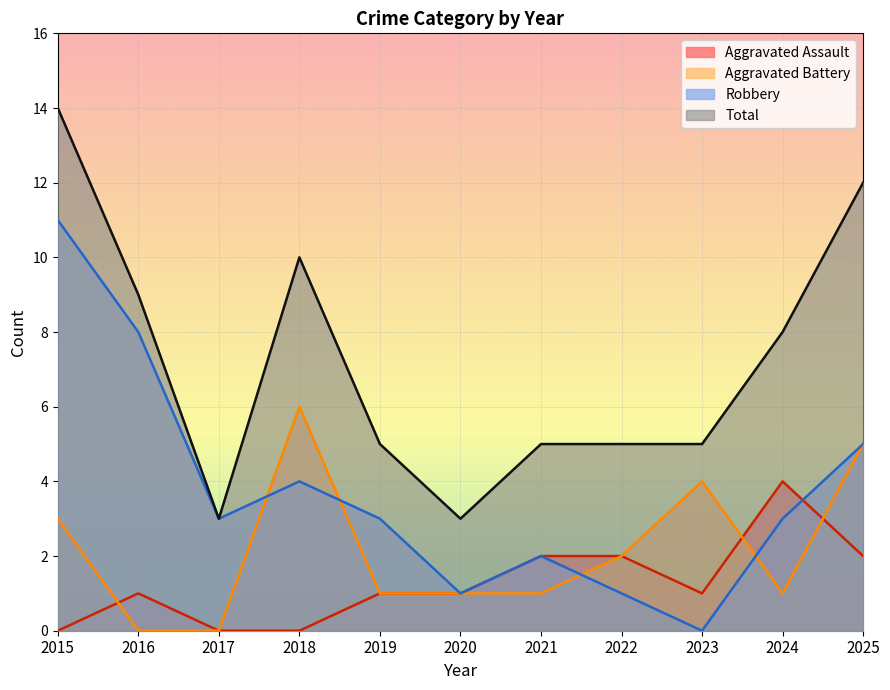

What is the difference between the maximum and minimum values in the Aggravated Assault series?

4